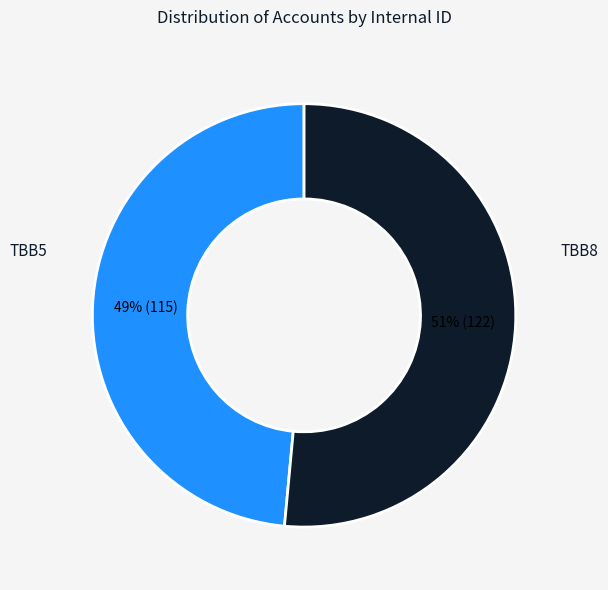

To the nearest percent, what is the average slice percentage?

50%